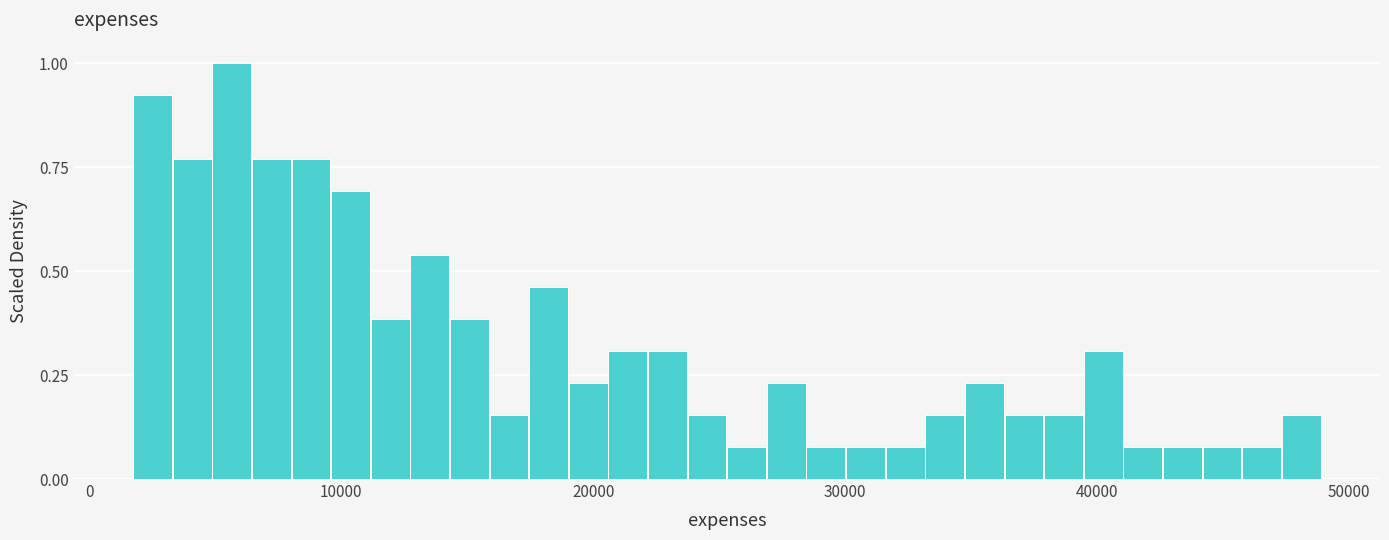

Read against the x-axis, roughly where is the centre of the tallest bar?

6000